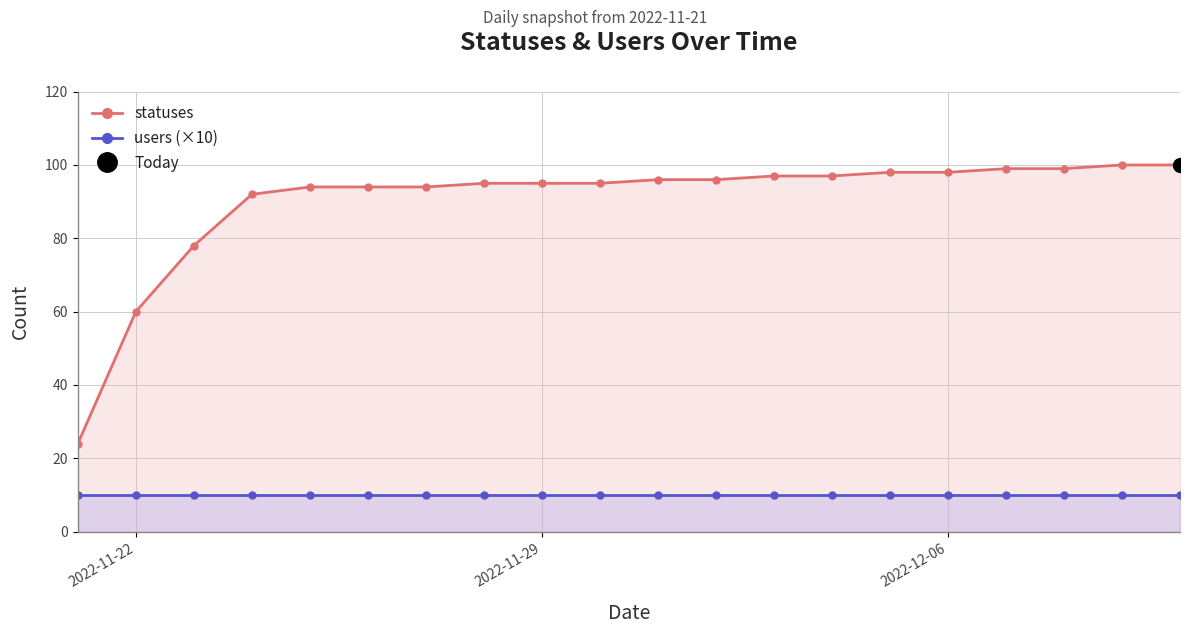

True or false: users (×10) and statuses cross at least once.

False